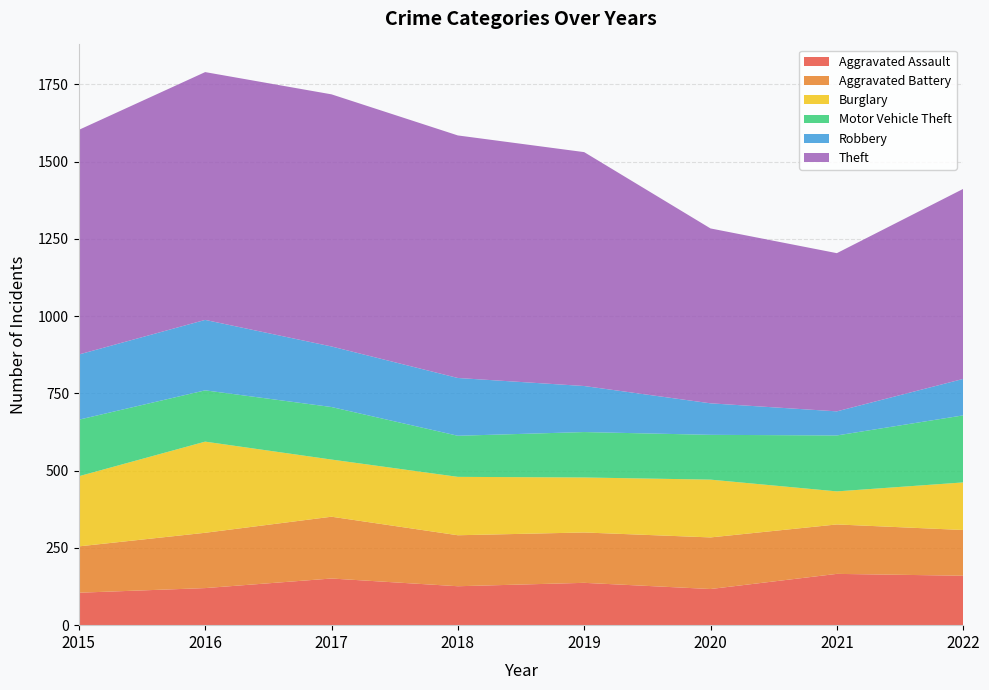

Reading right to left, extract all data points from this chart.

Aggravated Assault: 160	166	117	137	126	151	120	105
Aggravated Battery: 148	160	167	163	165	200	179	150
Burglary: 154	107	187	178	189	185	295	227
Motor Vehicle Theft: 217	181	145	147	133	170	166	183
Robbery: 118	78	102	149	187	196	228	211
Theft: 615	512	566	757	785	816	802	727